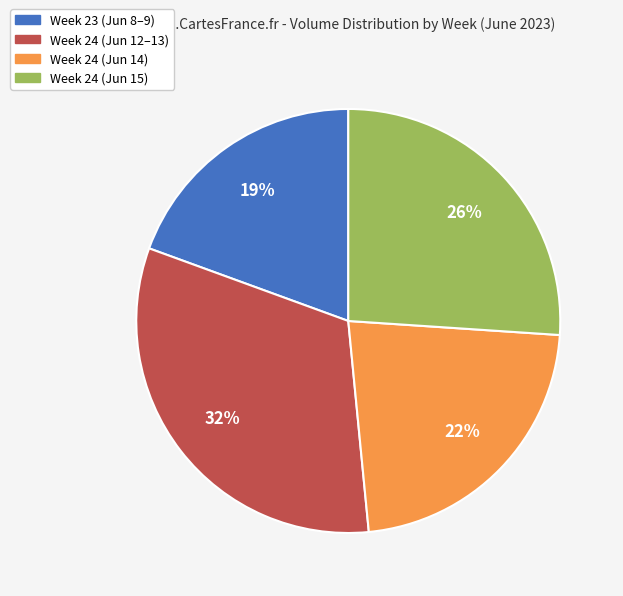

Does any single category account for the majority?

No